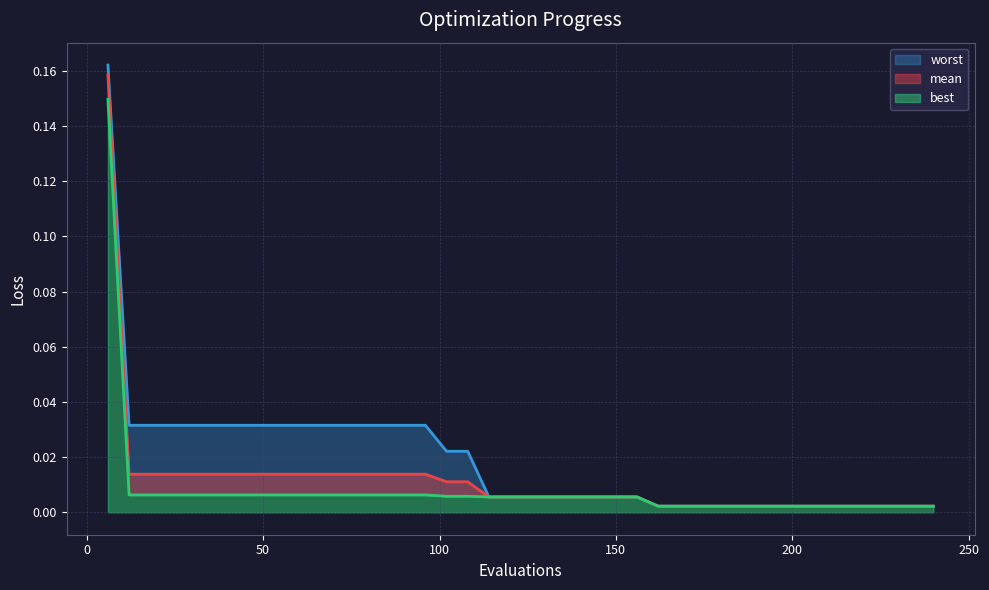

The value of best at 48 is 0.0. True or false?

True